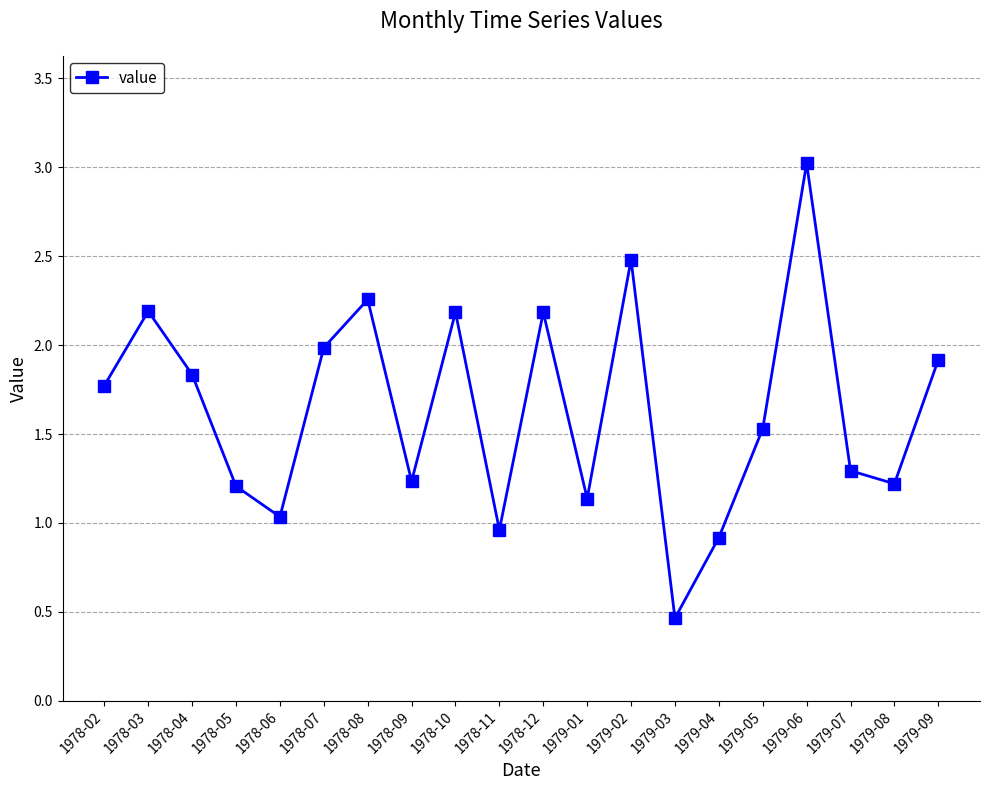

Which category has the highest value across all series?

1979-06